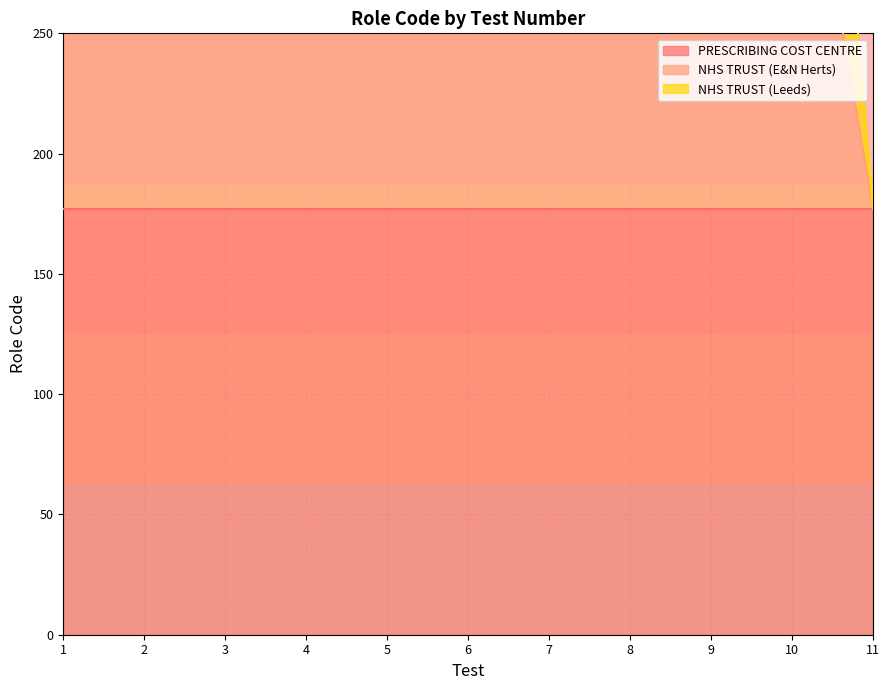

Which has a higher value, 1 or 2?

1